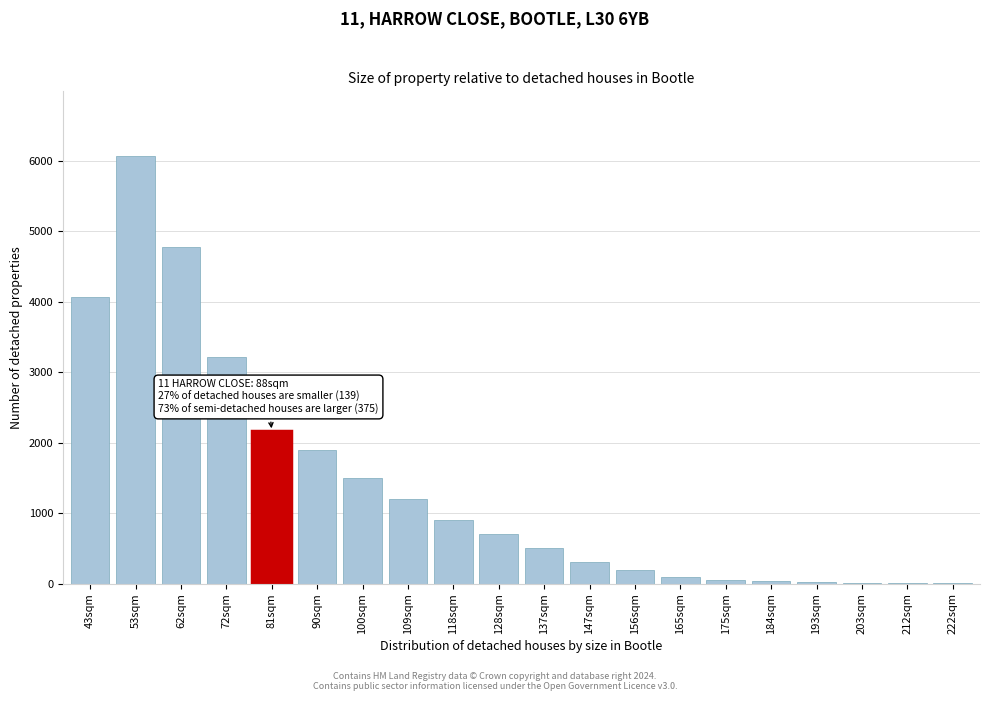

The chart shows a value of 100 at 165sqm. True or false?

True